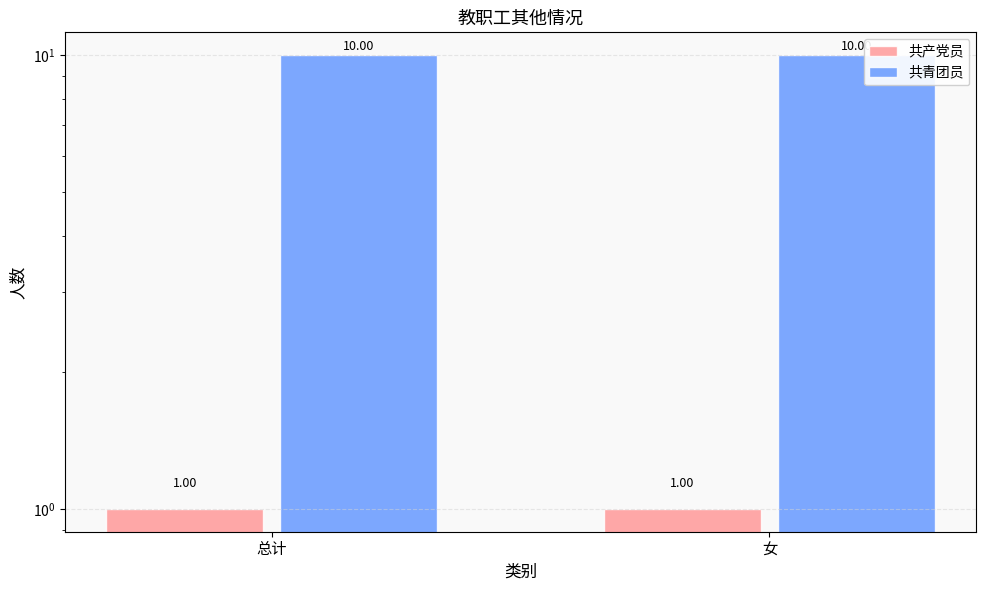

What is the average value of the 共产党员 series?

1